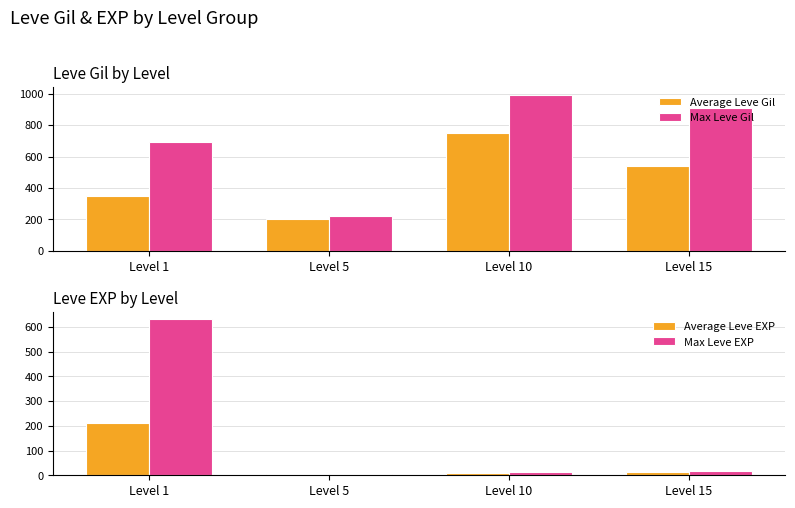

What value does the Average Leve EXP series have at Level 10?

9.5